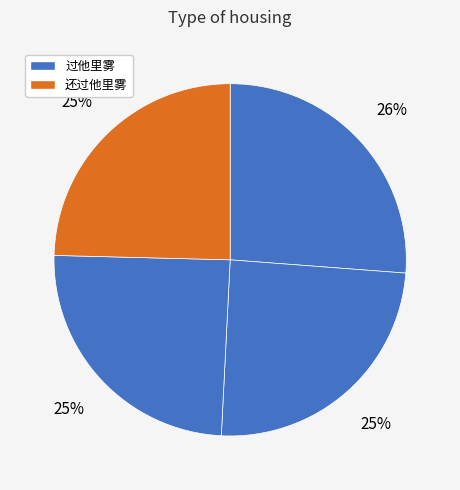

How many segments does this pie chart have?

4